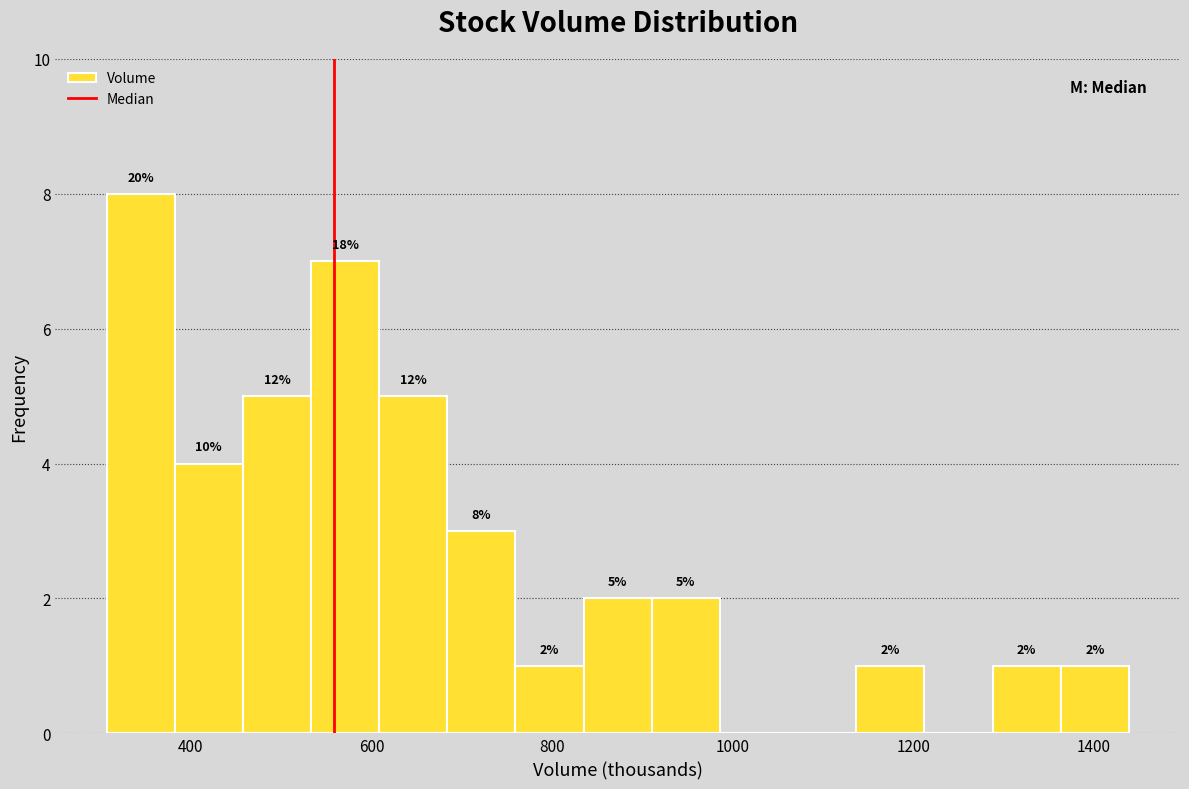

Around what value on the x-axis is the tallest bar? Give the approximate position of its centre, as read against the axis.

340